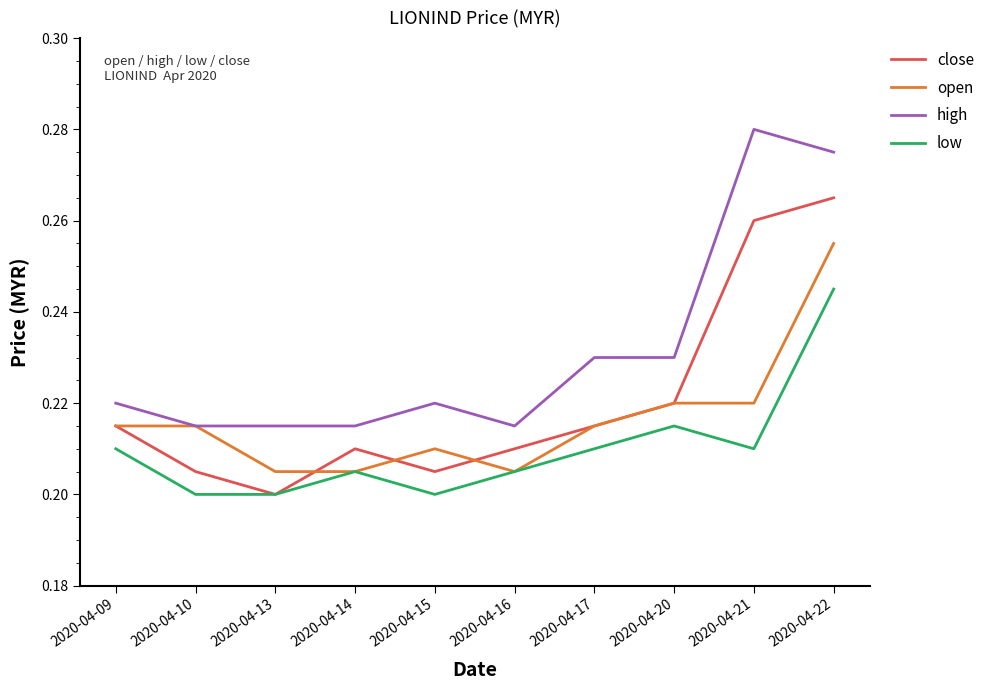

Between 2020-04-16 and 2020-04-22, which series saw the biggest shift?

high